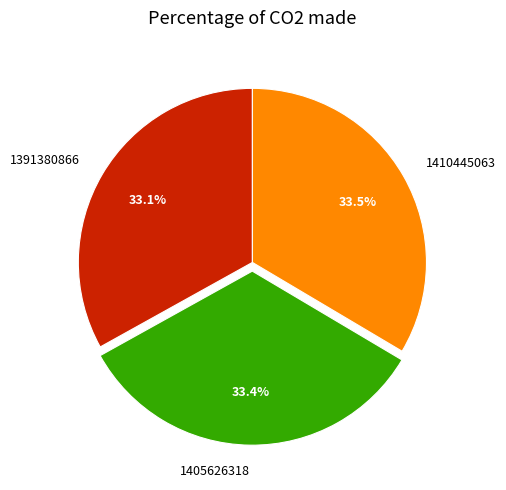

Is 1391380866 the majority of the pie?

No